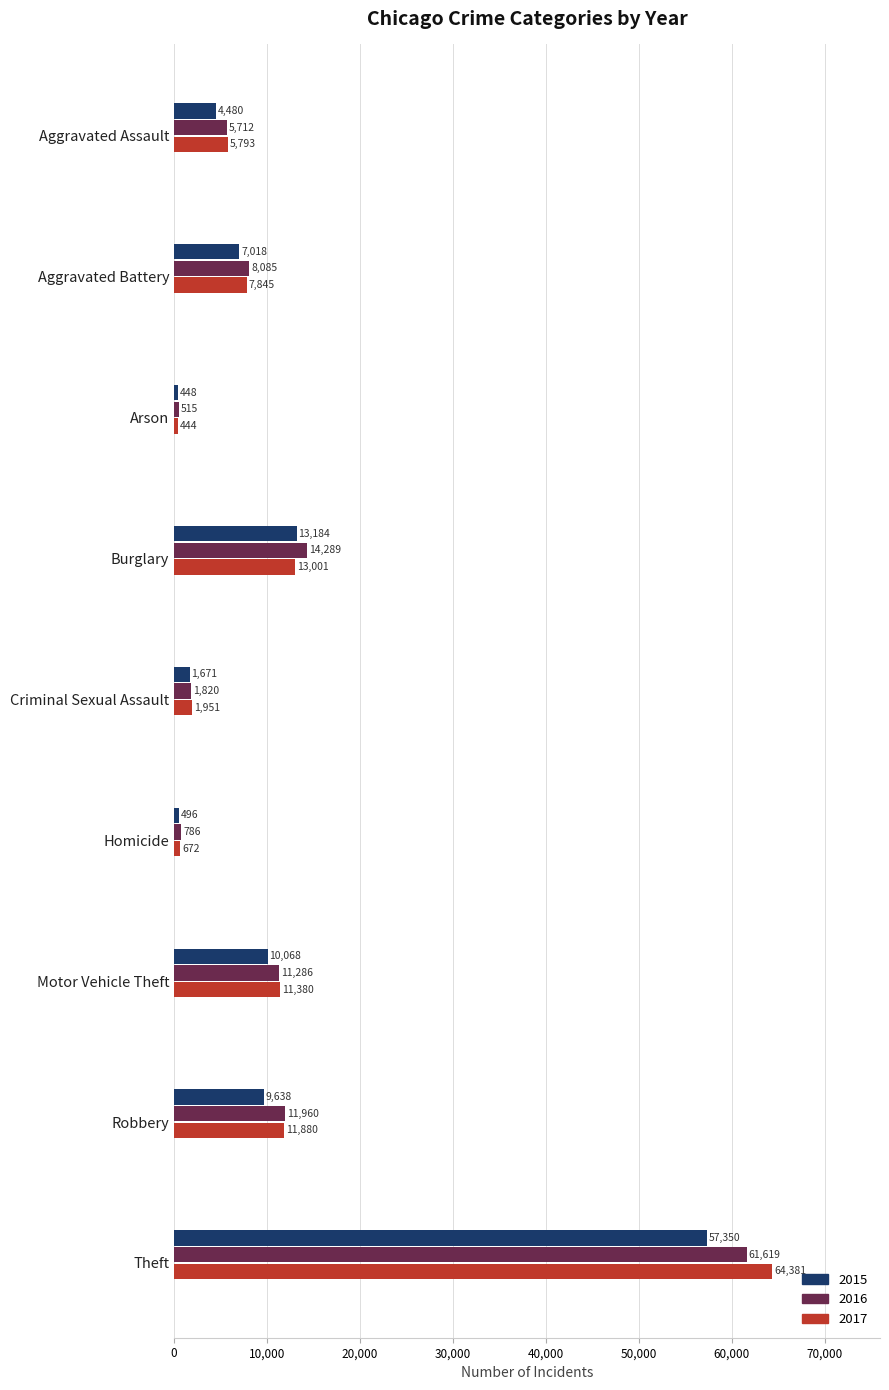

Rank the categories by 2015 value from lowest to highest.

Arson, Homicide, Criminal Sexual Assault, Aggravated Assault, Aggravated Battery, Robbery, Motor Vehicle Theft, Burglary, Theft